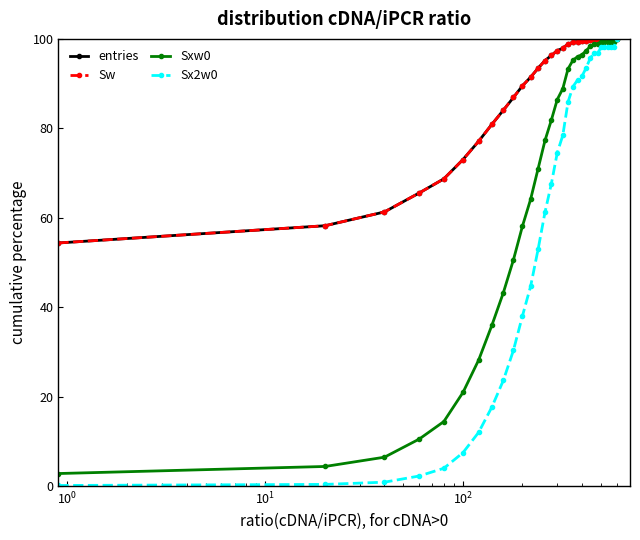

True or false: Sx2w0 and Sw cross at least once.

False